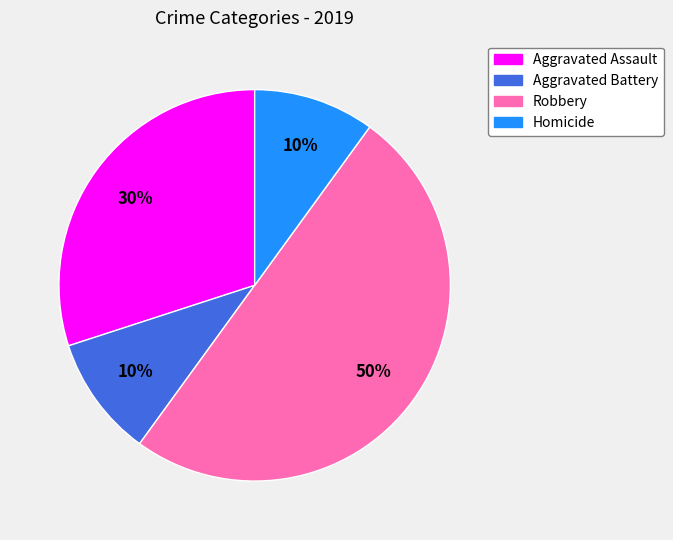

How many segments does this pie chart have?

4